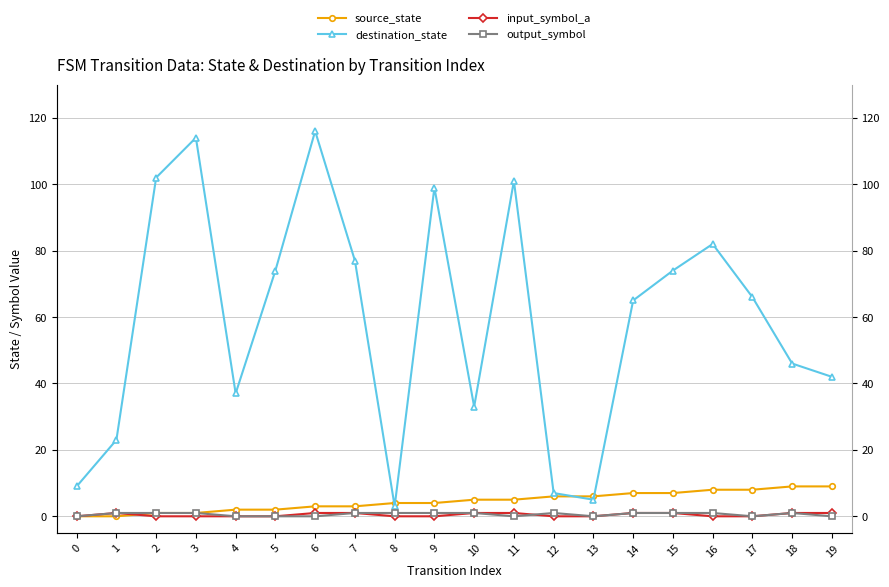

What is the maximum value shown in the chart?

116